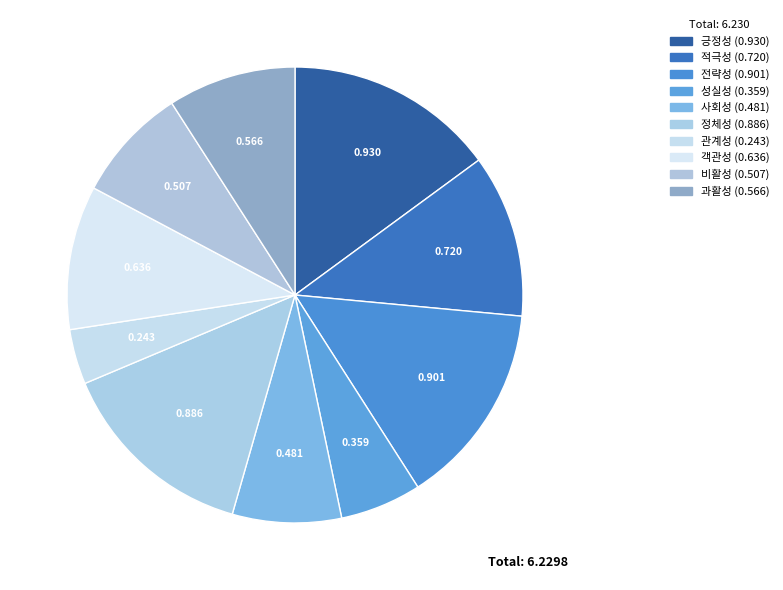

How many segments does this pie chart have?

10